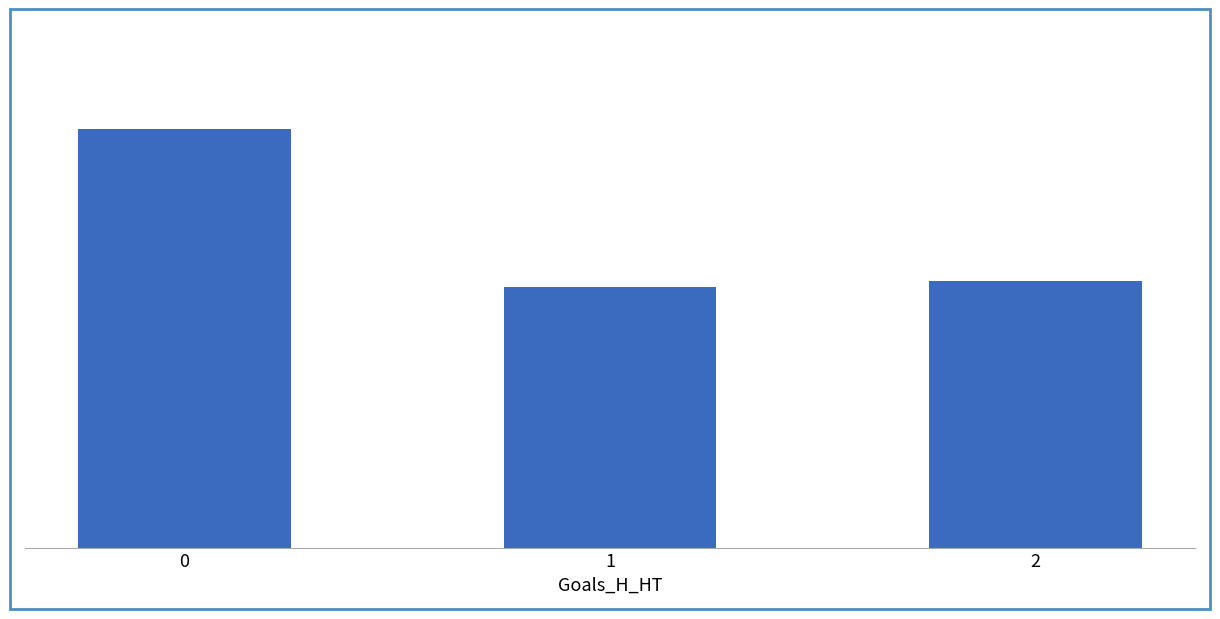

Does the chart contain any negative values?

No